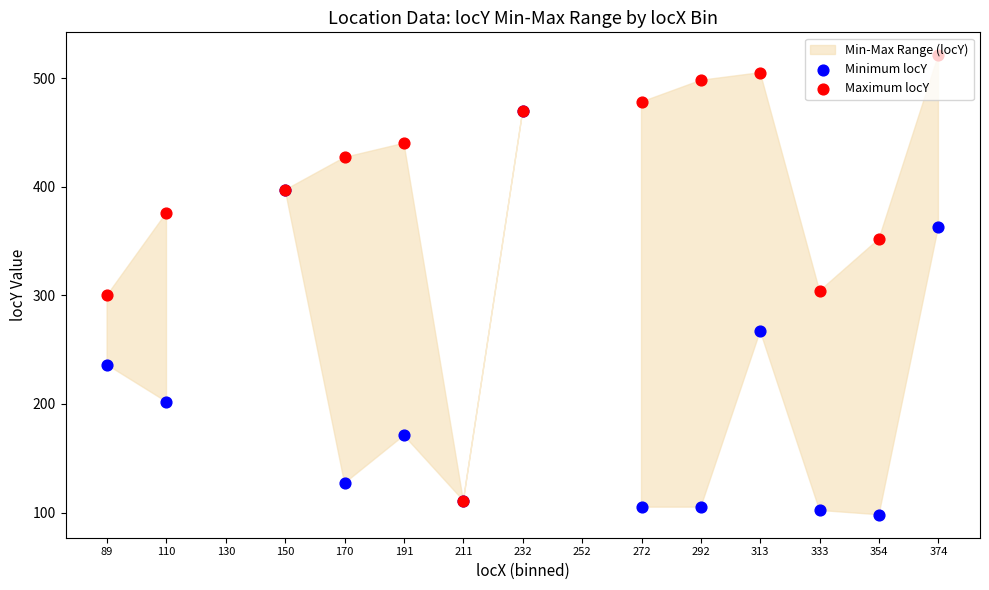

Which series contains the highest Y value?

Maximum locY